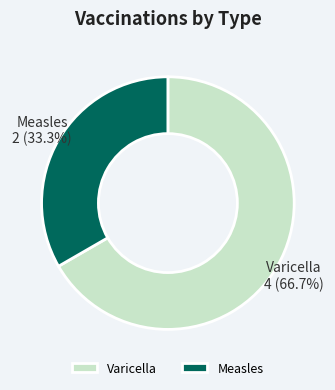

How many segments does this pie chart have?

2